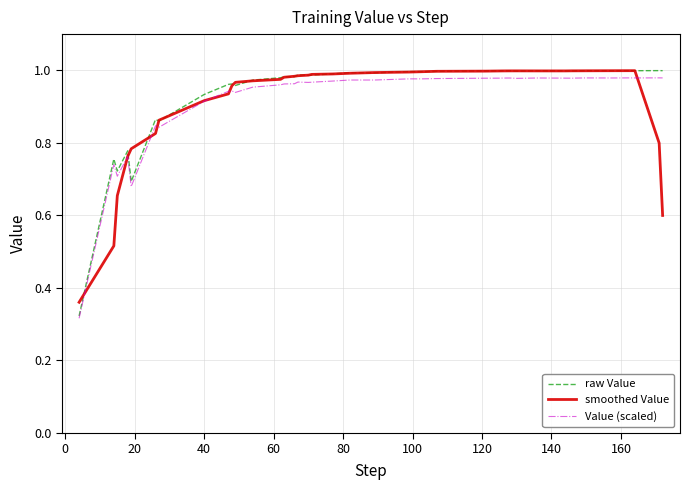

Which series has the largest range (max minus min)?

raw Value